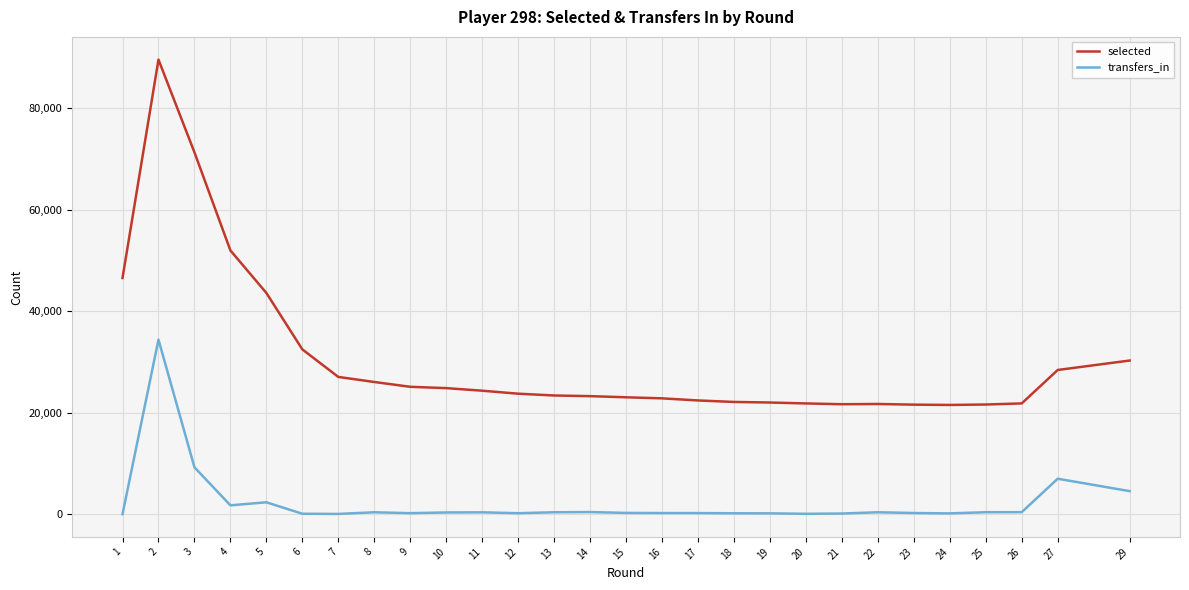

Is the value of transfers_in at 24 greater than the value of selected at 16?

No